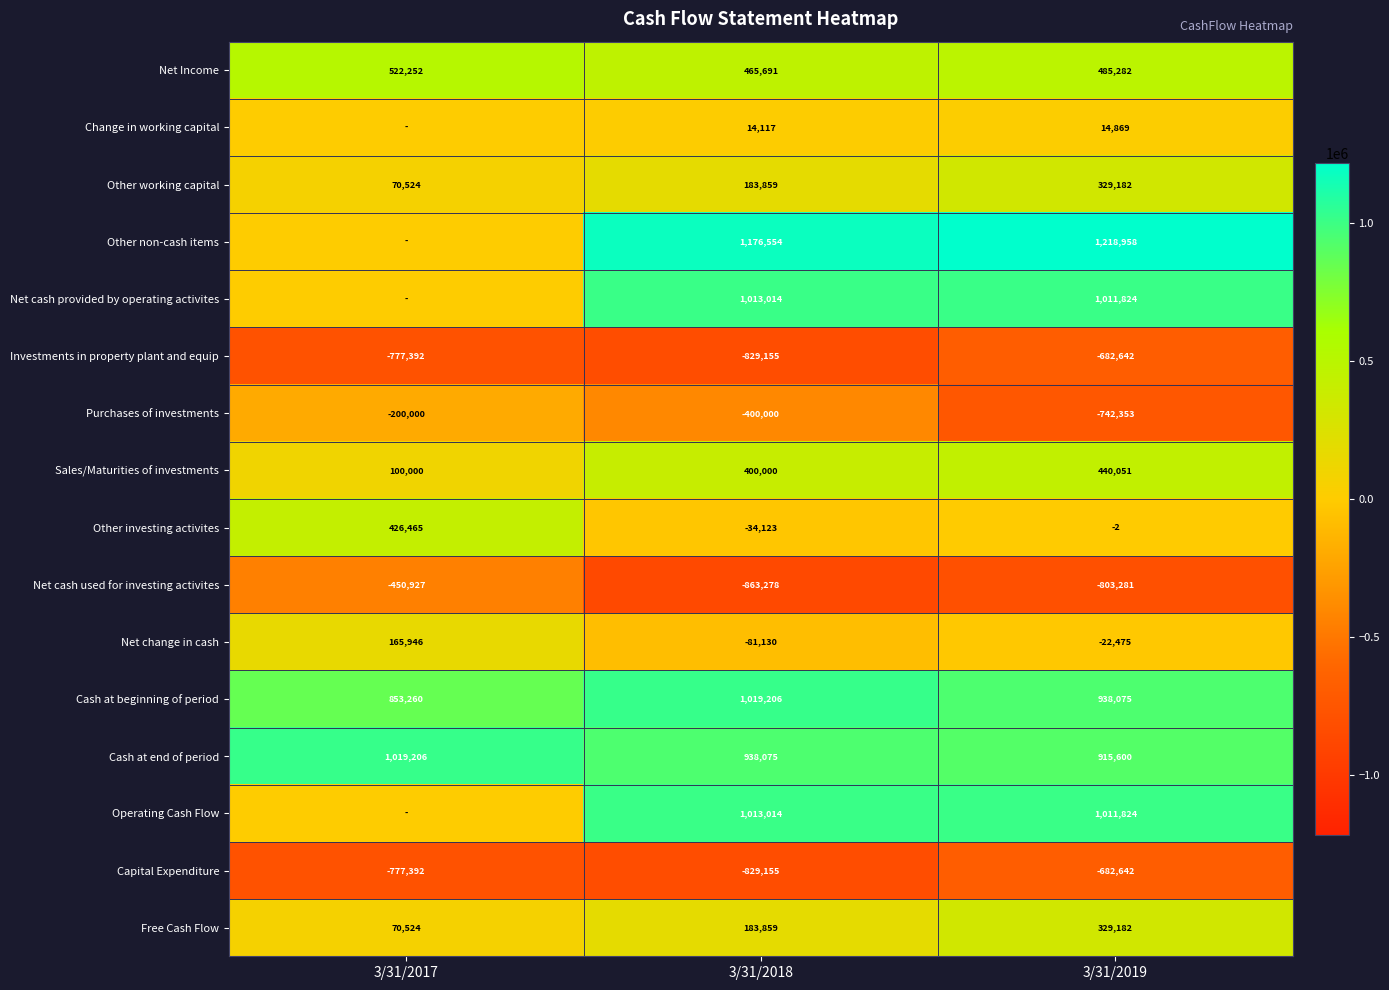

Which series changed the most between 3/31/2018 and 3/31/2019?

Purchases of investments